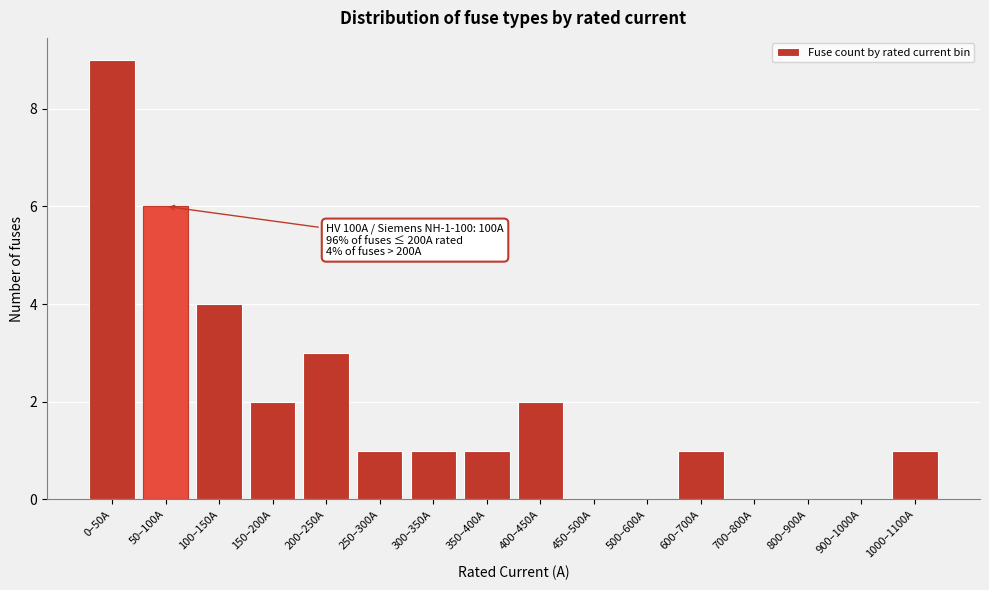

Reading right to left, transcribe all the data shown in this chart.

1000–1100A=1	900–1000A=0	800–900A=0	700–800A=0	600–700A=1	500–600A=0	450–500A=0	400–450A=2	350–400A=1	300–350A=1	250–300A=1	200–250A=3	150–200A=2	100–150A=4	50–100A=6	0–50A=9